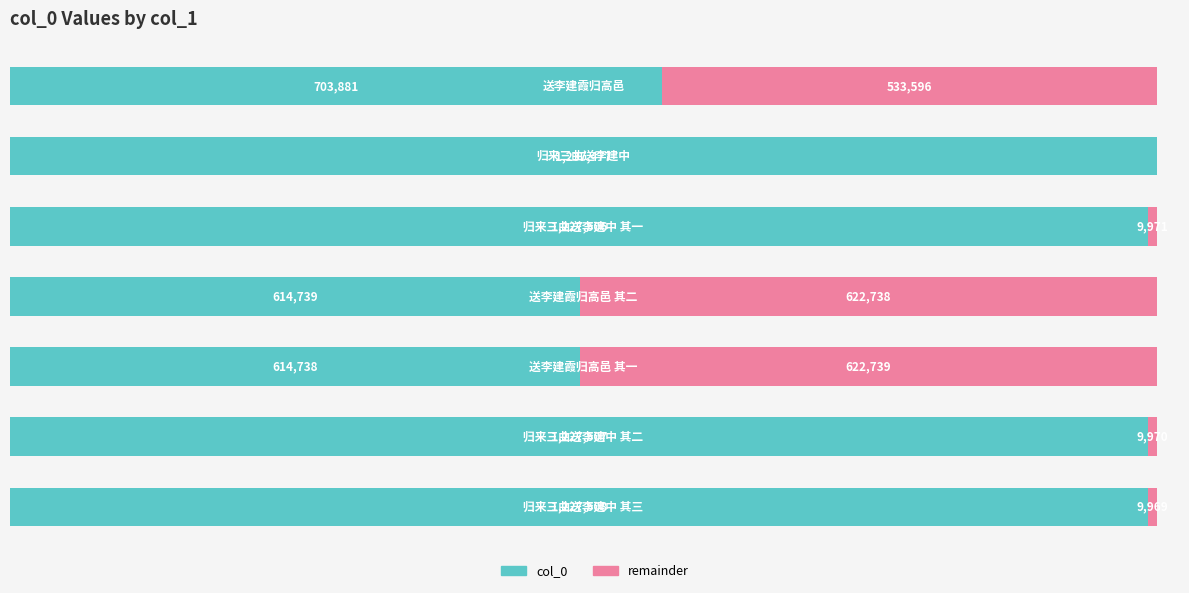

Reading left to right, transcribe all the data shown in this chart.

col_0: 1227508	1227507	614738	614739	1227506	1237477	703881
remainder: 9969	9970	622739	622738	9971	0	533596